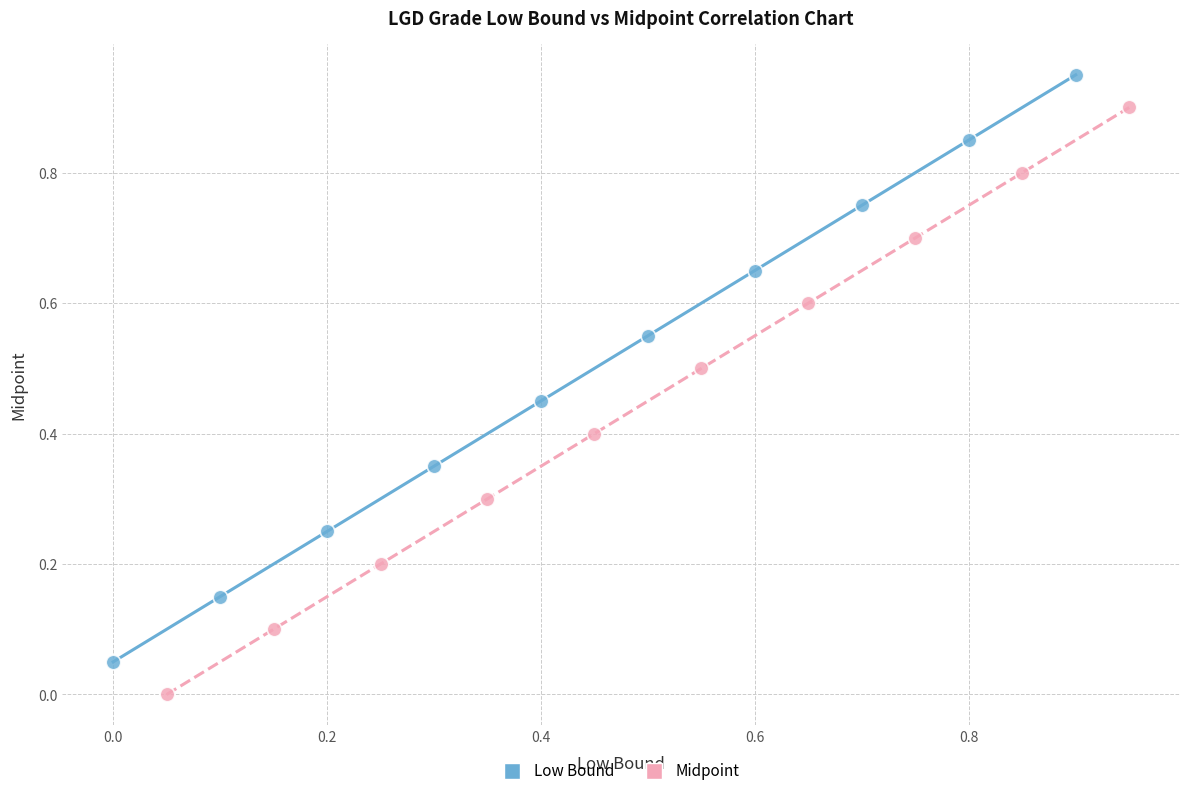

Which series reaches the minimum Y coordinate?

Midpoint